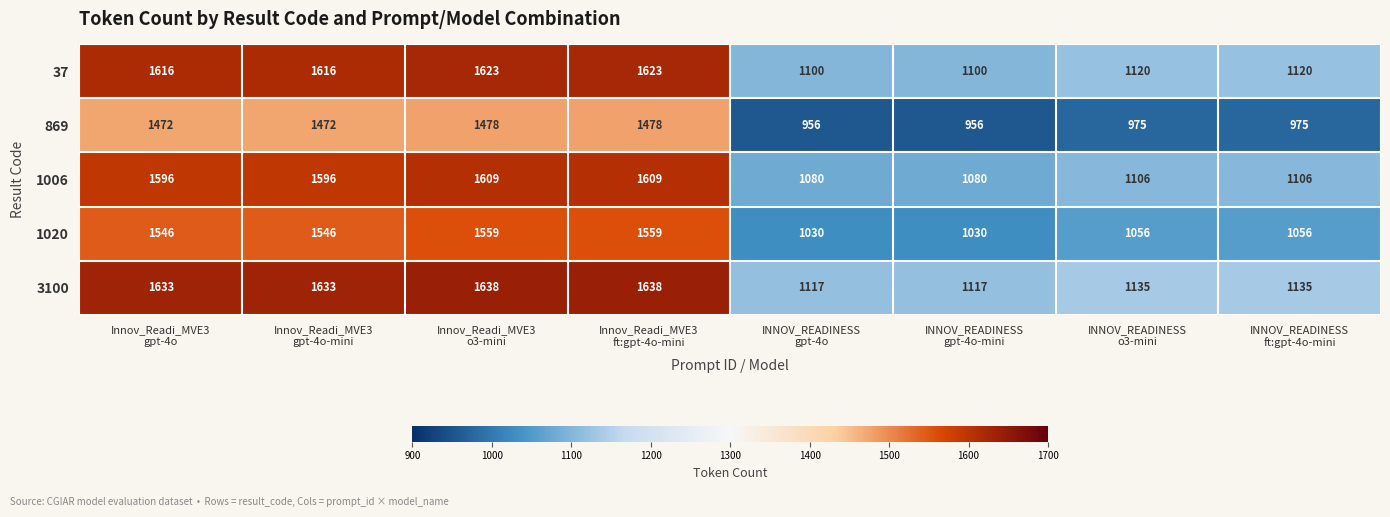

How many categories are shown in the chart?

8